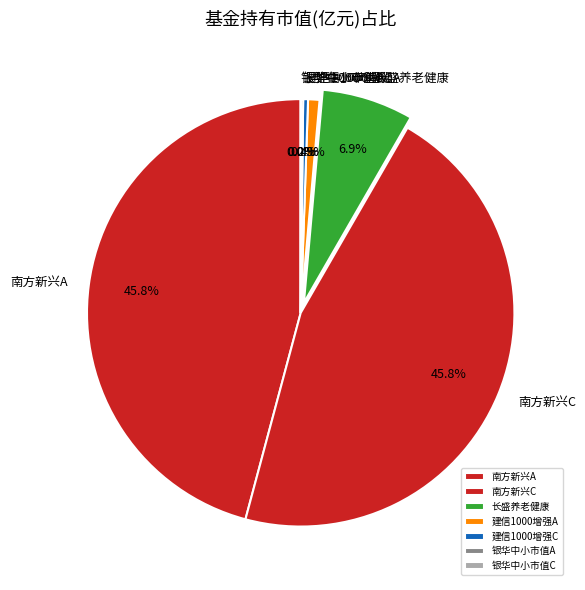

To the nearest percent, what is the difference between the largest and smallest slice percentages?

46%